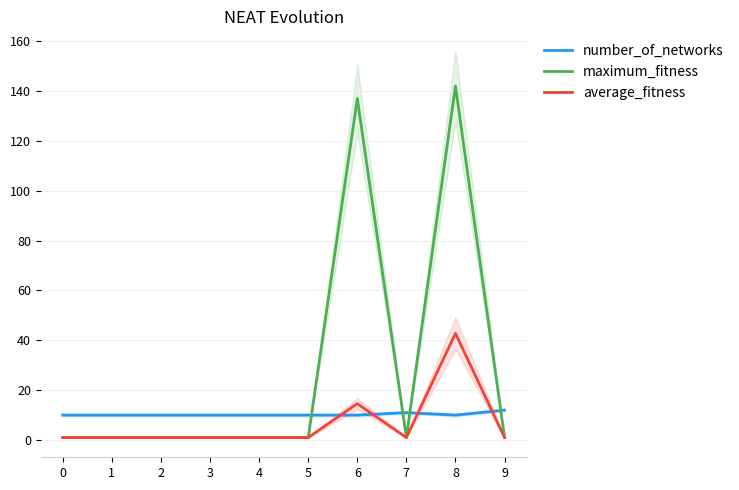

Rank the series by their average value, from highest to lowest.

maximum_fitness, number_of_networks, average_fitness